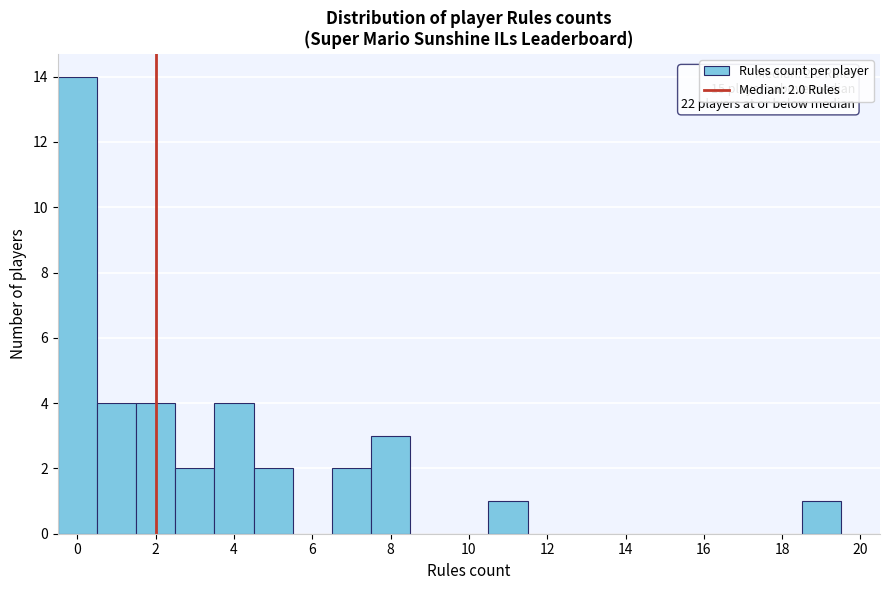

Over which range of the x-axis is the bar tallest?

-0.5 to 0.5